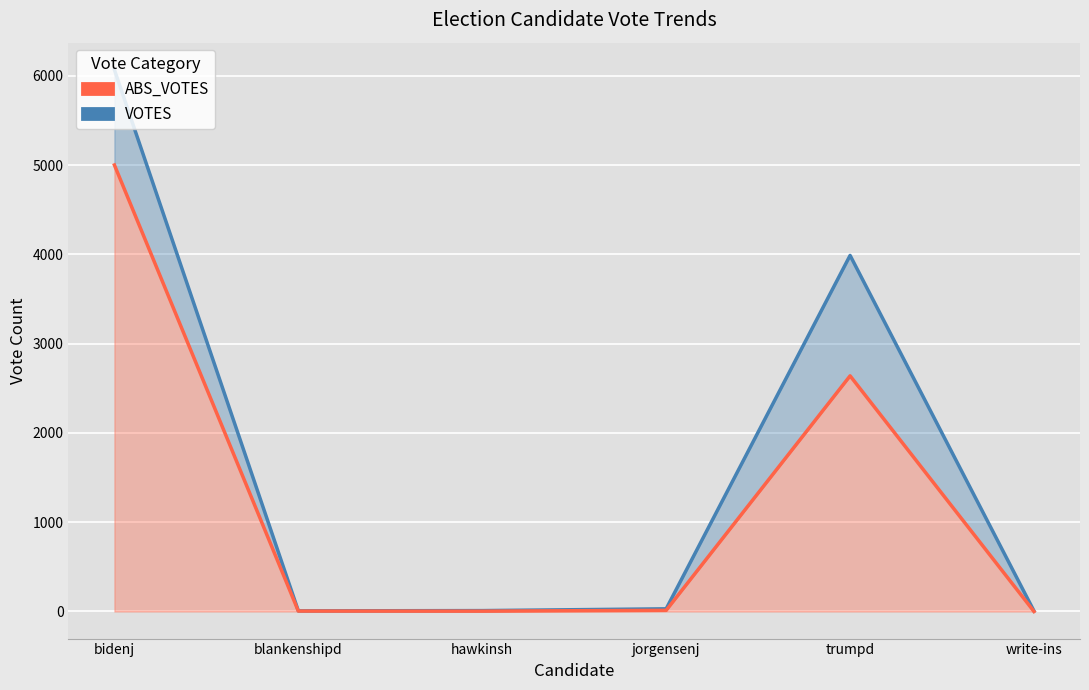

True or false: ABS_VOTES and VOTES cross at least once.

False